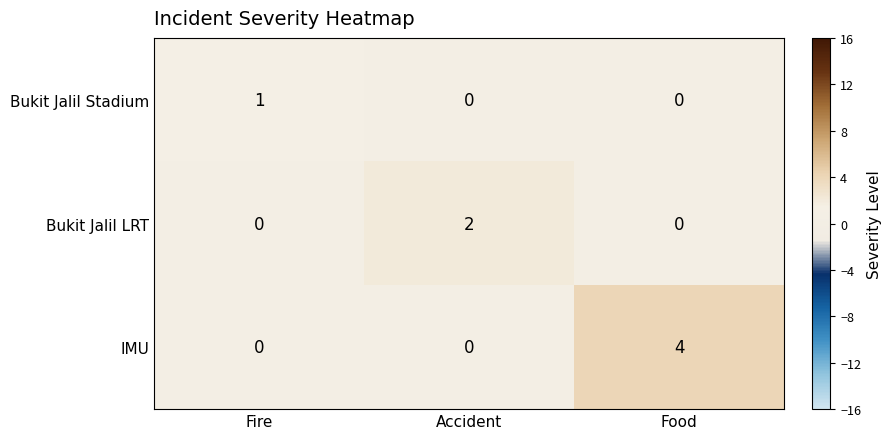

Reading left to right, transcribe all the data shown in this chart.

Bukit Jalil Stadium: Fire=1	Accident=0	Food=0
Bukit Jalil LRT: Fire=0	Accident=2	Food=0
IMU: Fire=0	Accident=0	Food=4